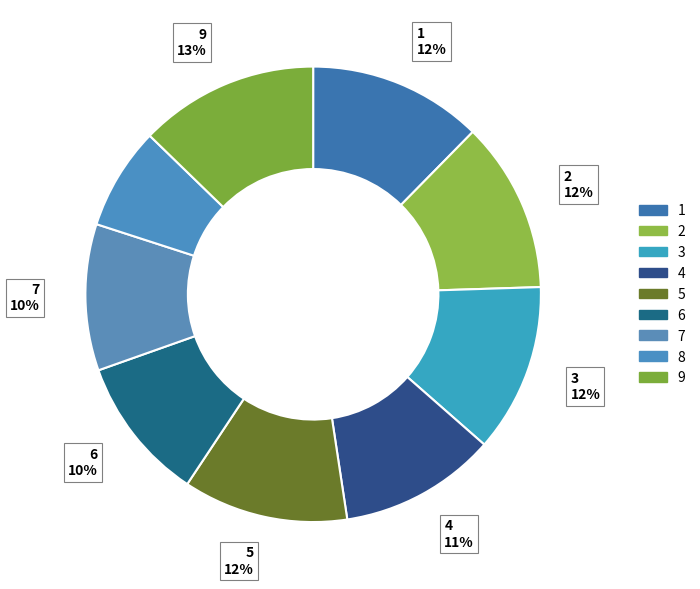

How many segments does this pie chart have?

9